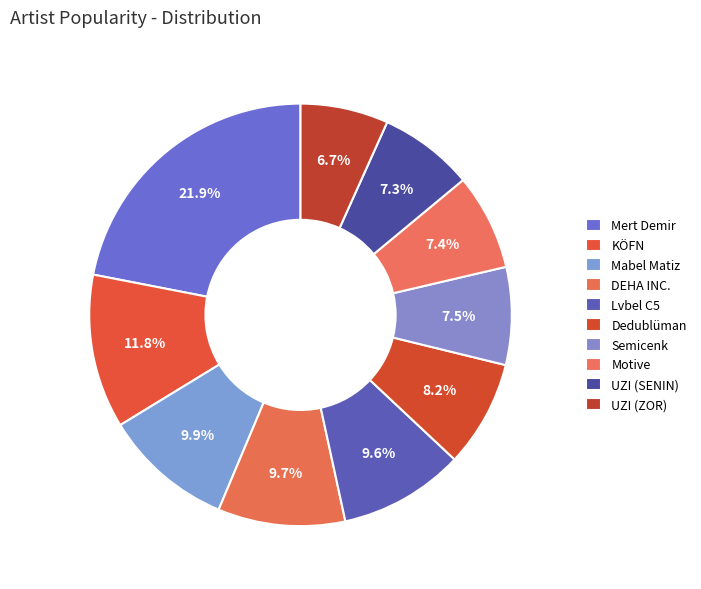

Is it true that Lvbel C5 is 1% of the pie?

False